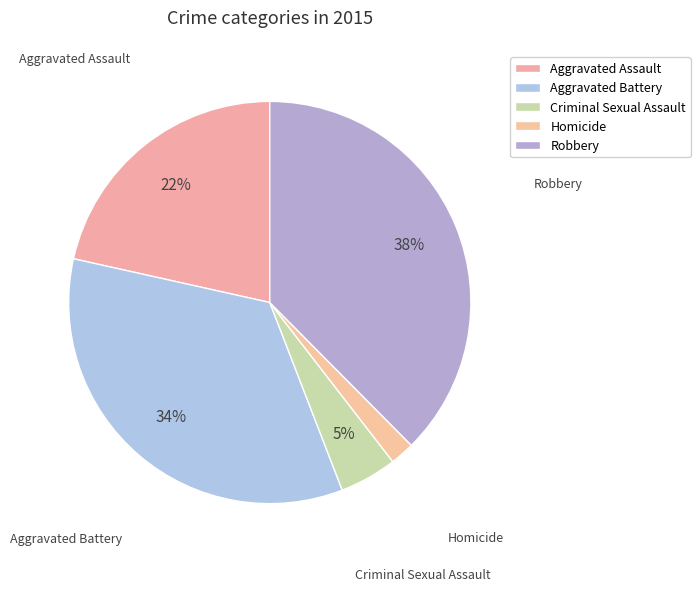

How many slices are in this pie chart?

5